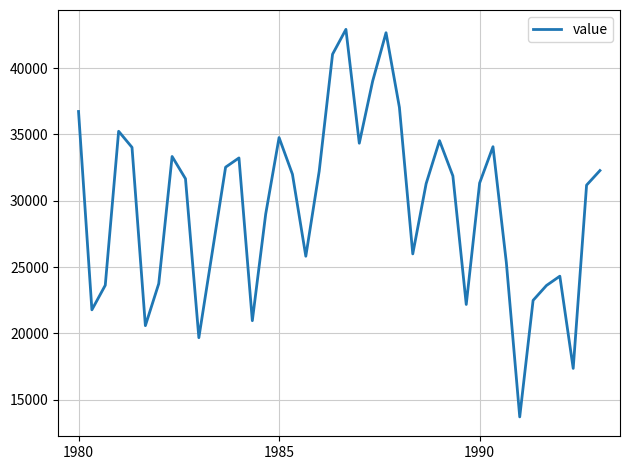

What is the difference between the maximum and minimum values?

29200